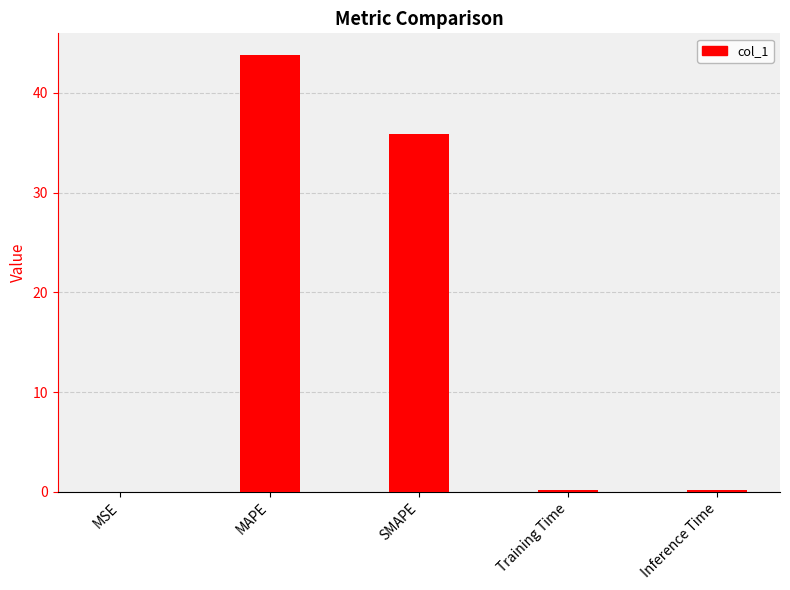

Which has a higher value, Training Time or SMAPE?

SMAPE